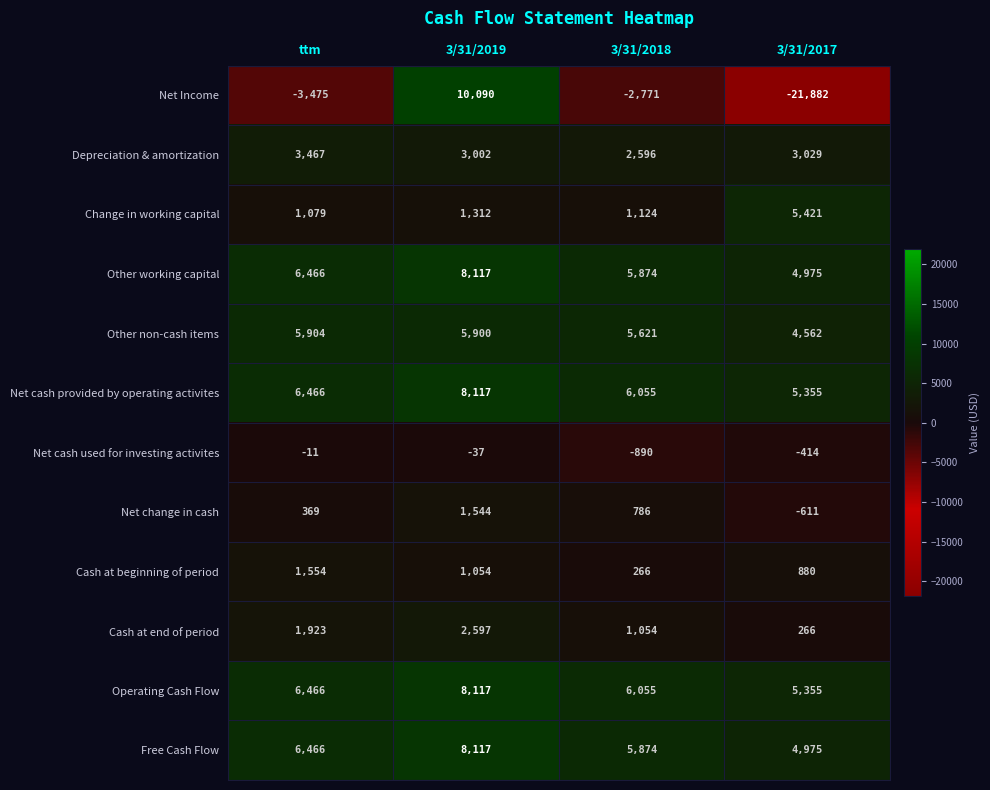

At which category is the sum across all series the highest?

3/31/2019